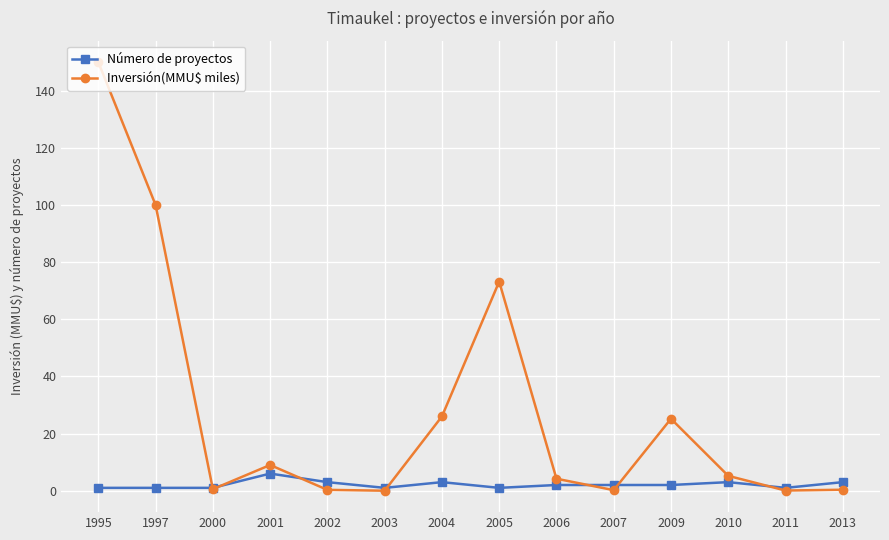

Which series has the largest range (max minus min)?

Inversión(MMU$ miles)